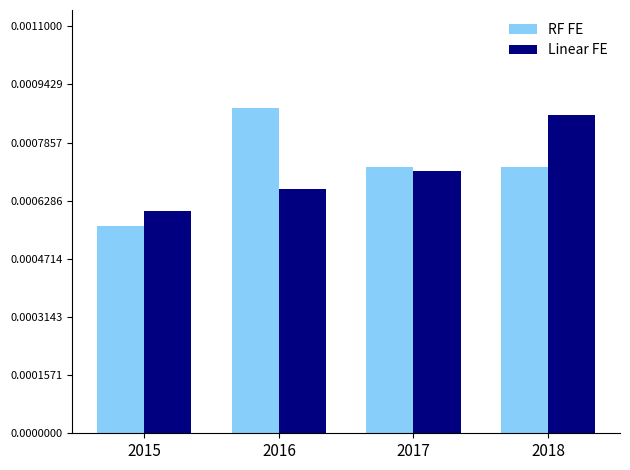

Does the chart contain any negative values?

No